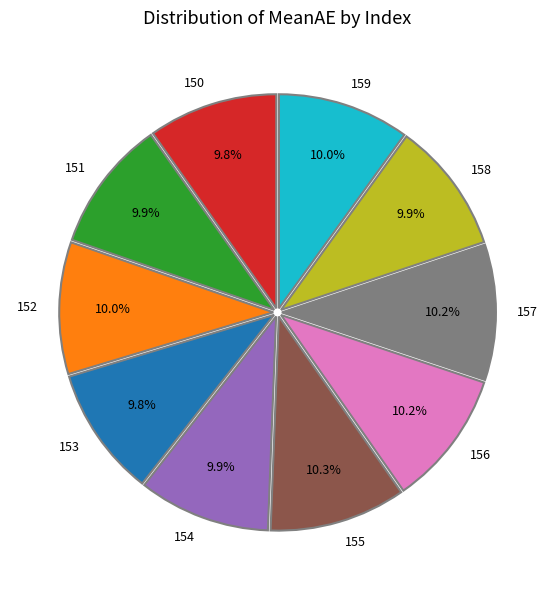

Approximately how many times larger is the value at 159 compared to 152?

1.0